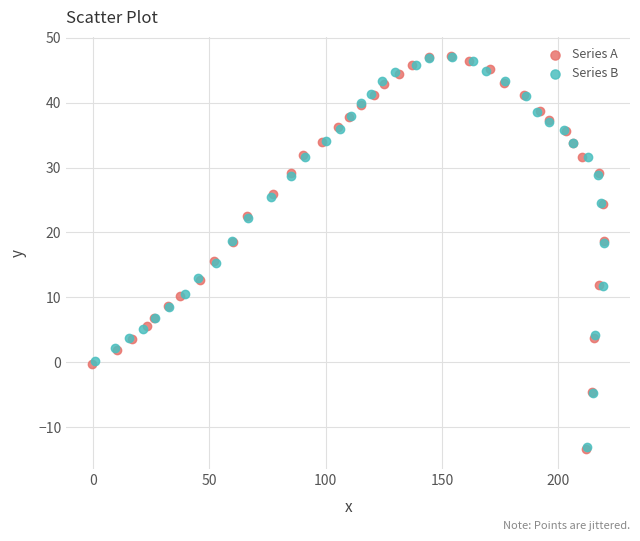

Which series has the largest Y range (max minus min)?

Series A